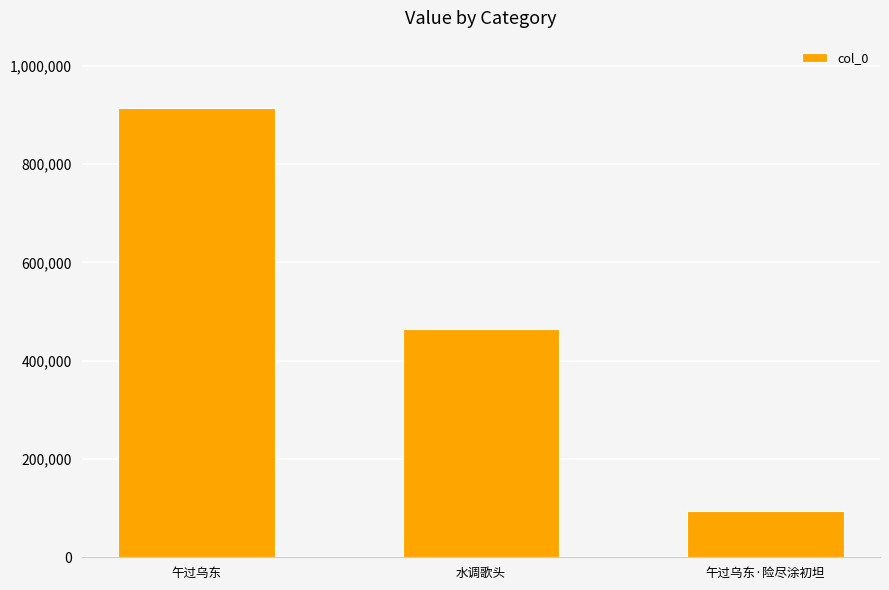

Reading left to right, transcribe all the data shown in this chart.

午过乌东=914038	水调歌头=464918	午过乌东·险尽涂初坦=94097